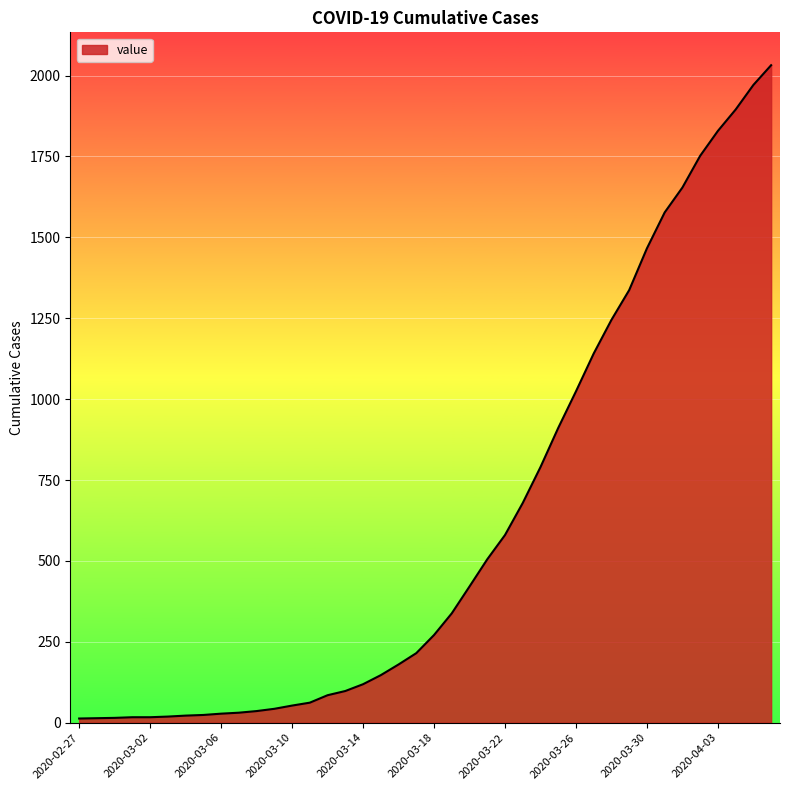

What is the maximum value shown in the chart?

2032